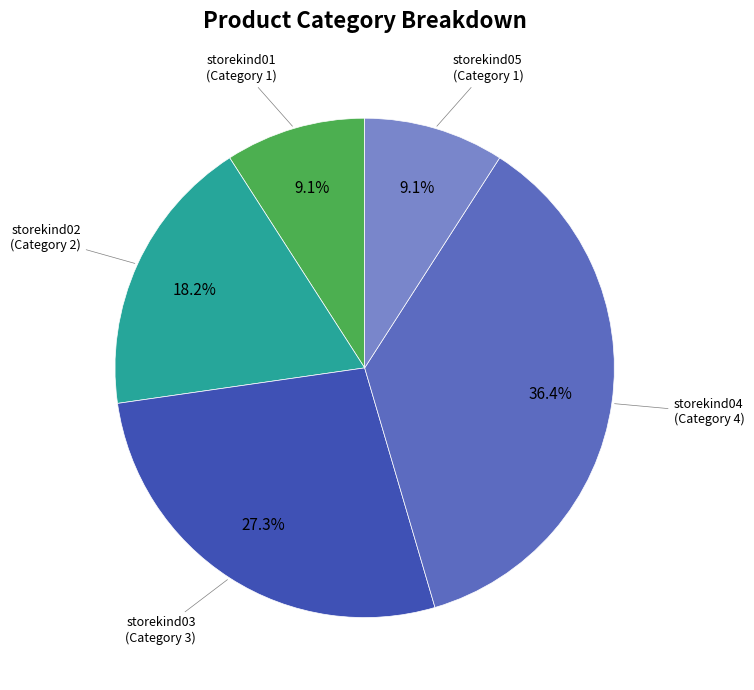

Does any single category account for the majority?

No